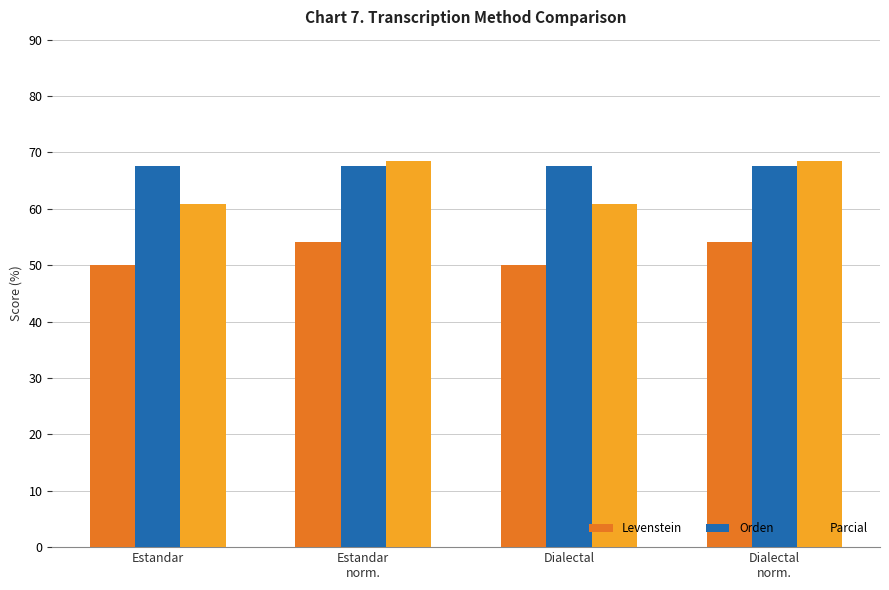

What is the label of the 3rd bar from the right?

Estandar
norm.